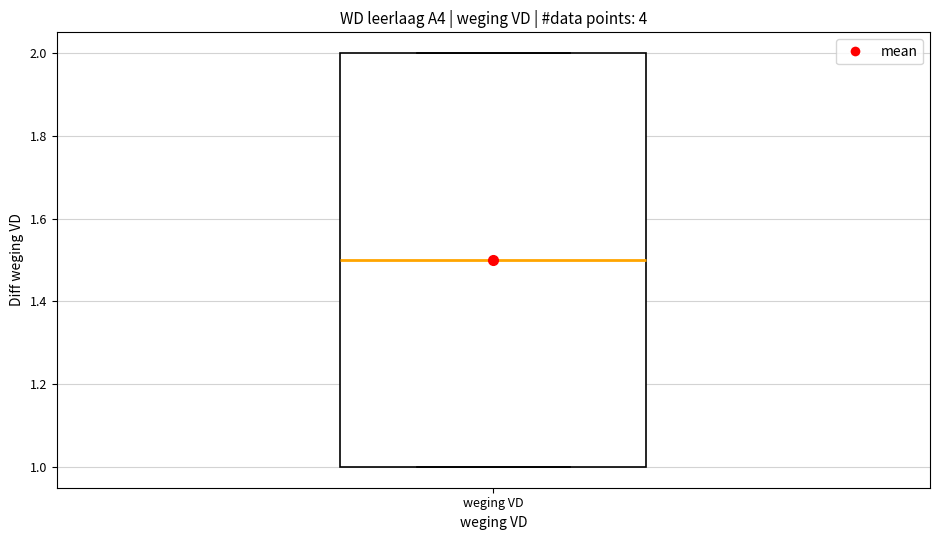

Transcribe this box plot: give where the median line is, the range the box spans, and where the two whiskers end, as read against the y-axis. The values are not printed on the chart, so give them approximately, as read against the axis.

median 1.5, box 1.0 to 2.0, whiskers 1.0 to 2.0